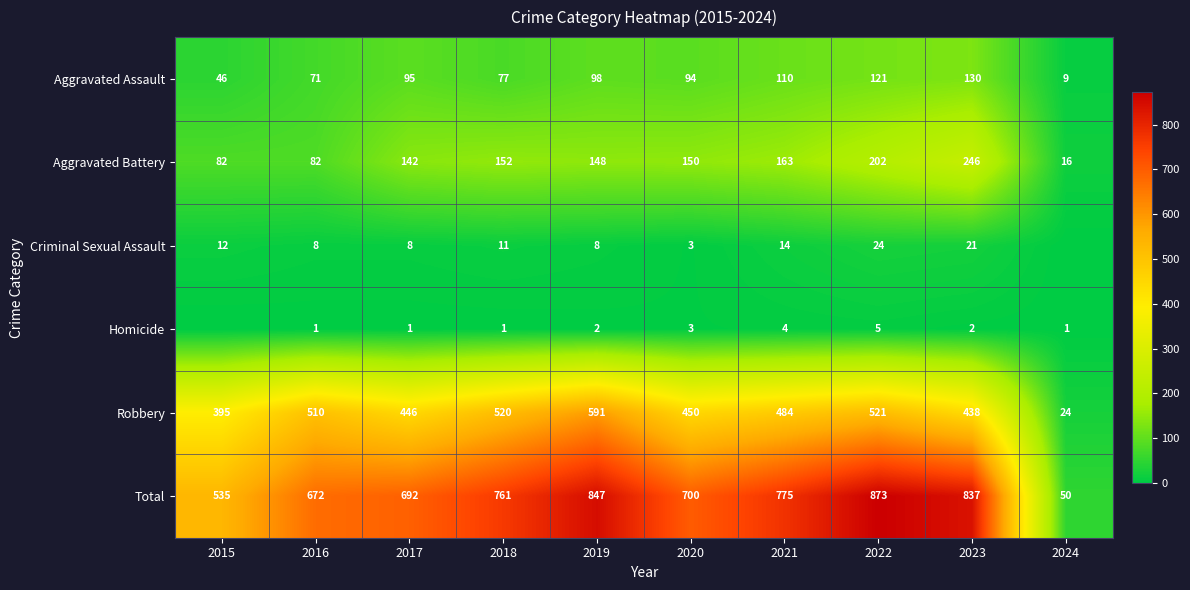

At how many categories does at least one series exceed 539?

8